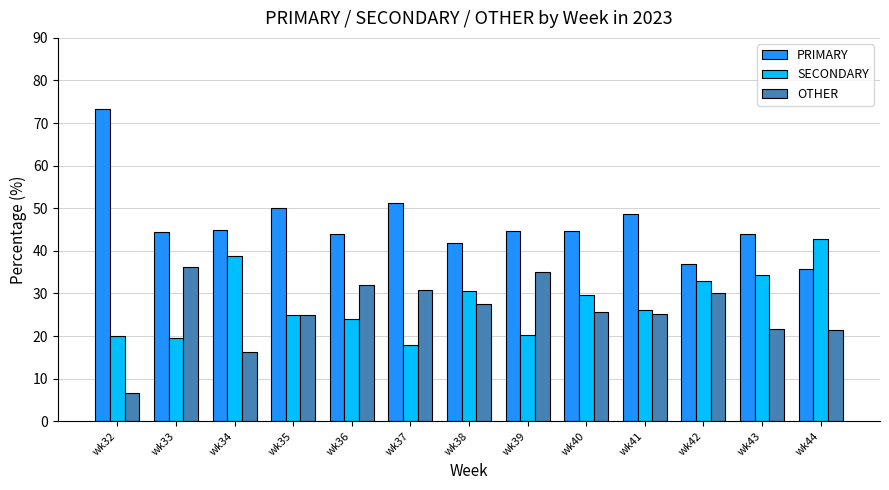

Which series has the largest total across all categories?

PRIMARY